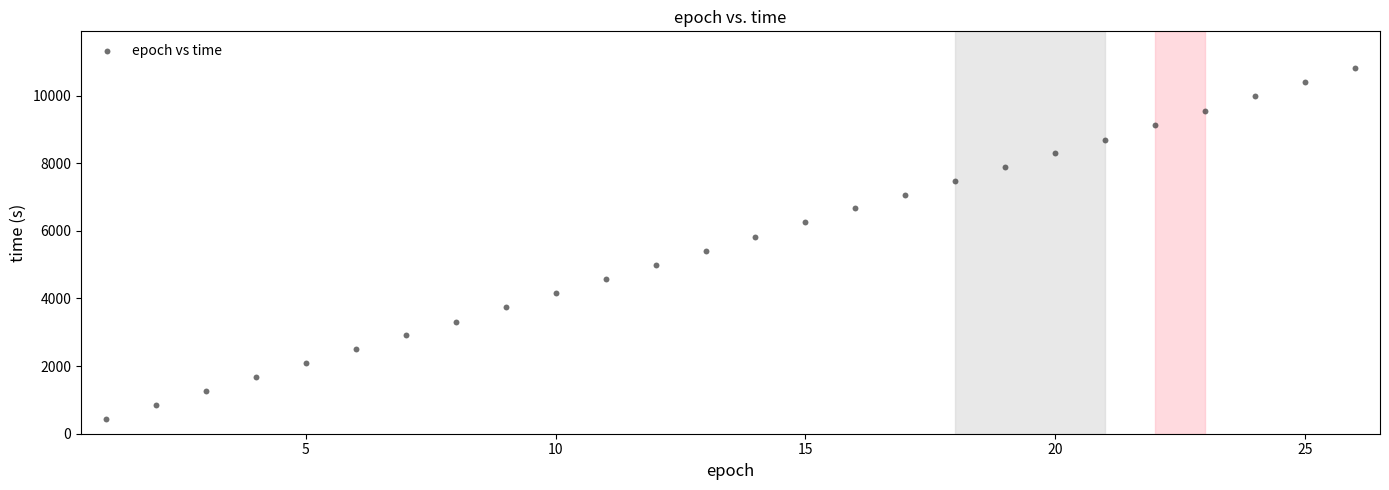

What is the range of Y values (max minus min)?

10393.1